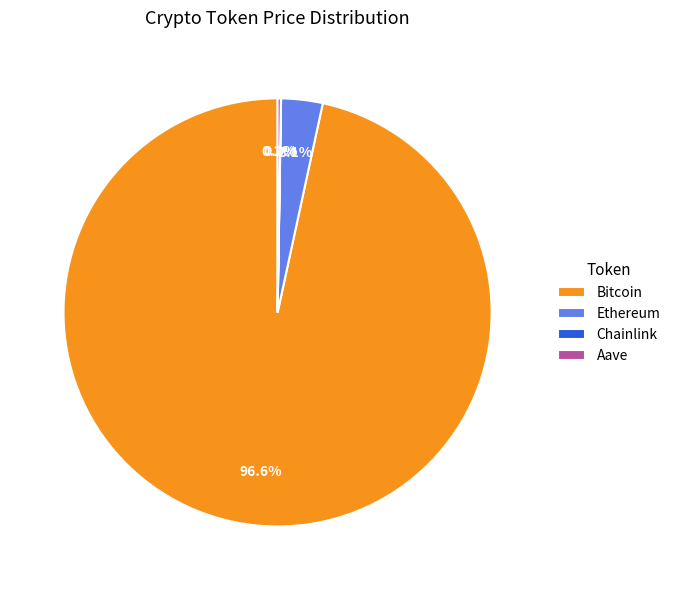

Which category has the biggest portion of the pie?

Bitcoin